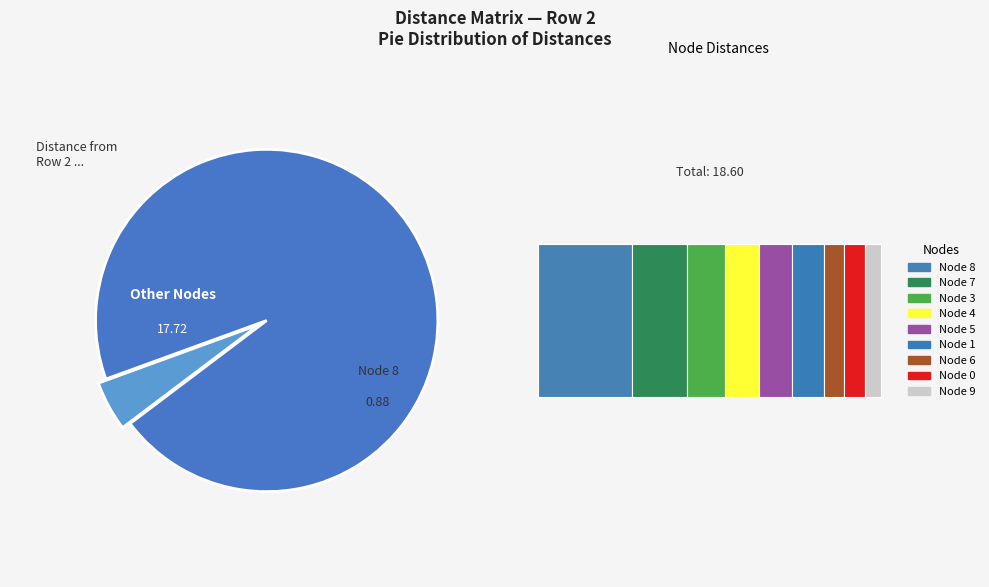

The 7 slice represents 16% of the pie. True or false?

True